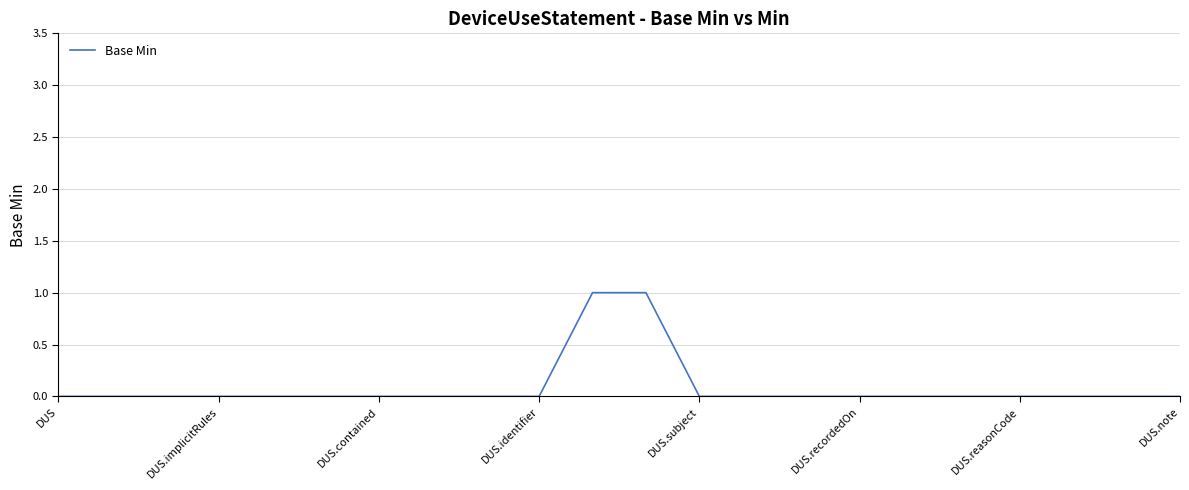

How many values are between 0 and 1?

22